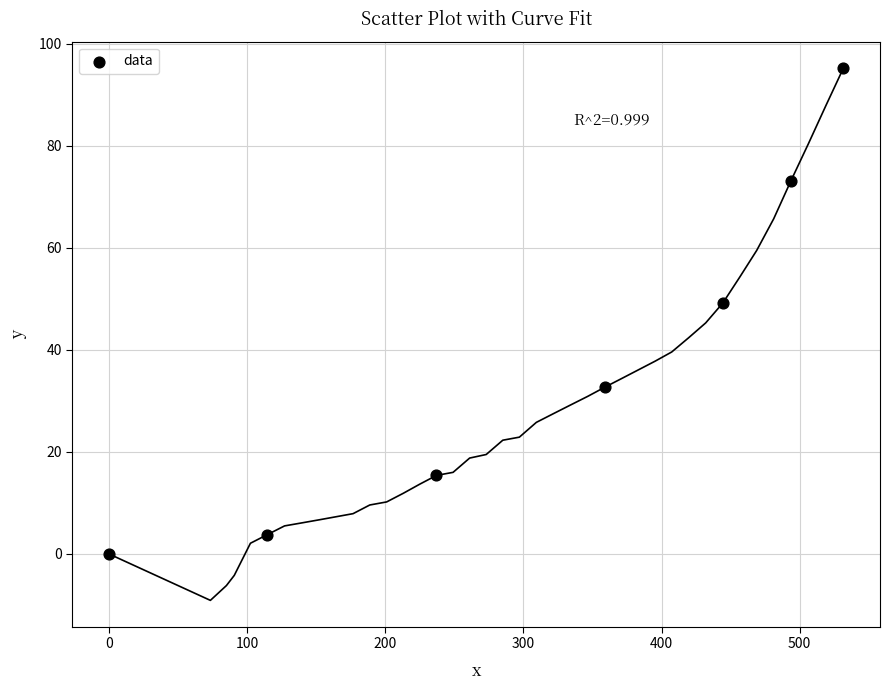

What is the range of Y values (max minus min)?

95.2